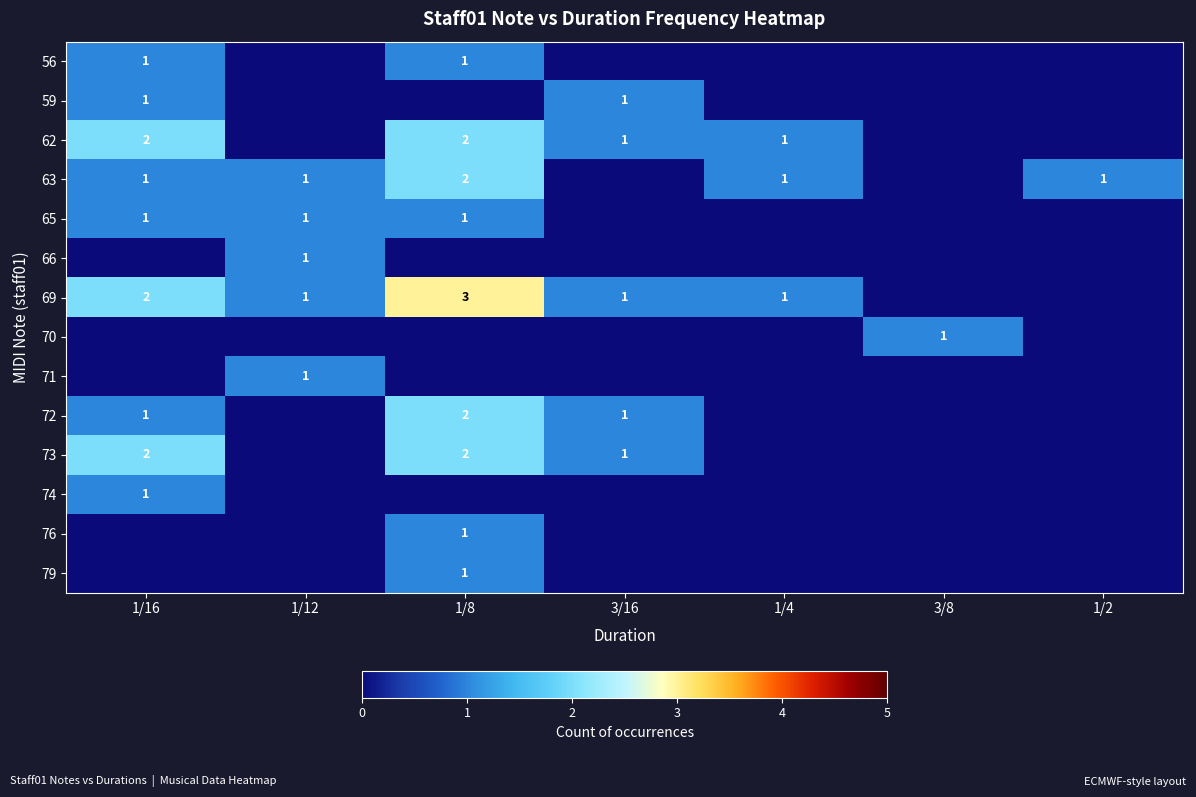

What is the difference between the 69 values at 1/16 and 1/4?

1